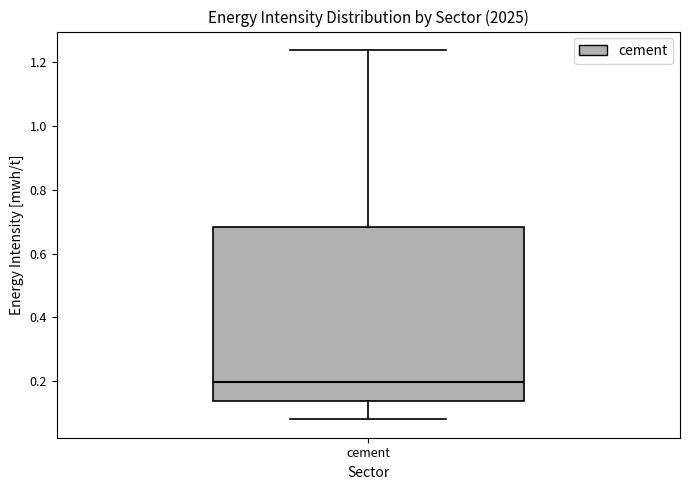

Where does the lower whisker of the box for cement end on the y-axis? The values are not printed on the chart, so give them approximately, as read against the axis.

0.08